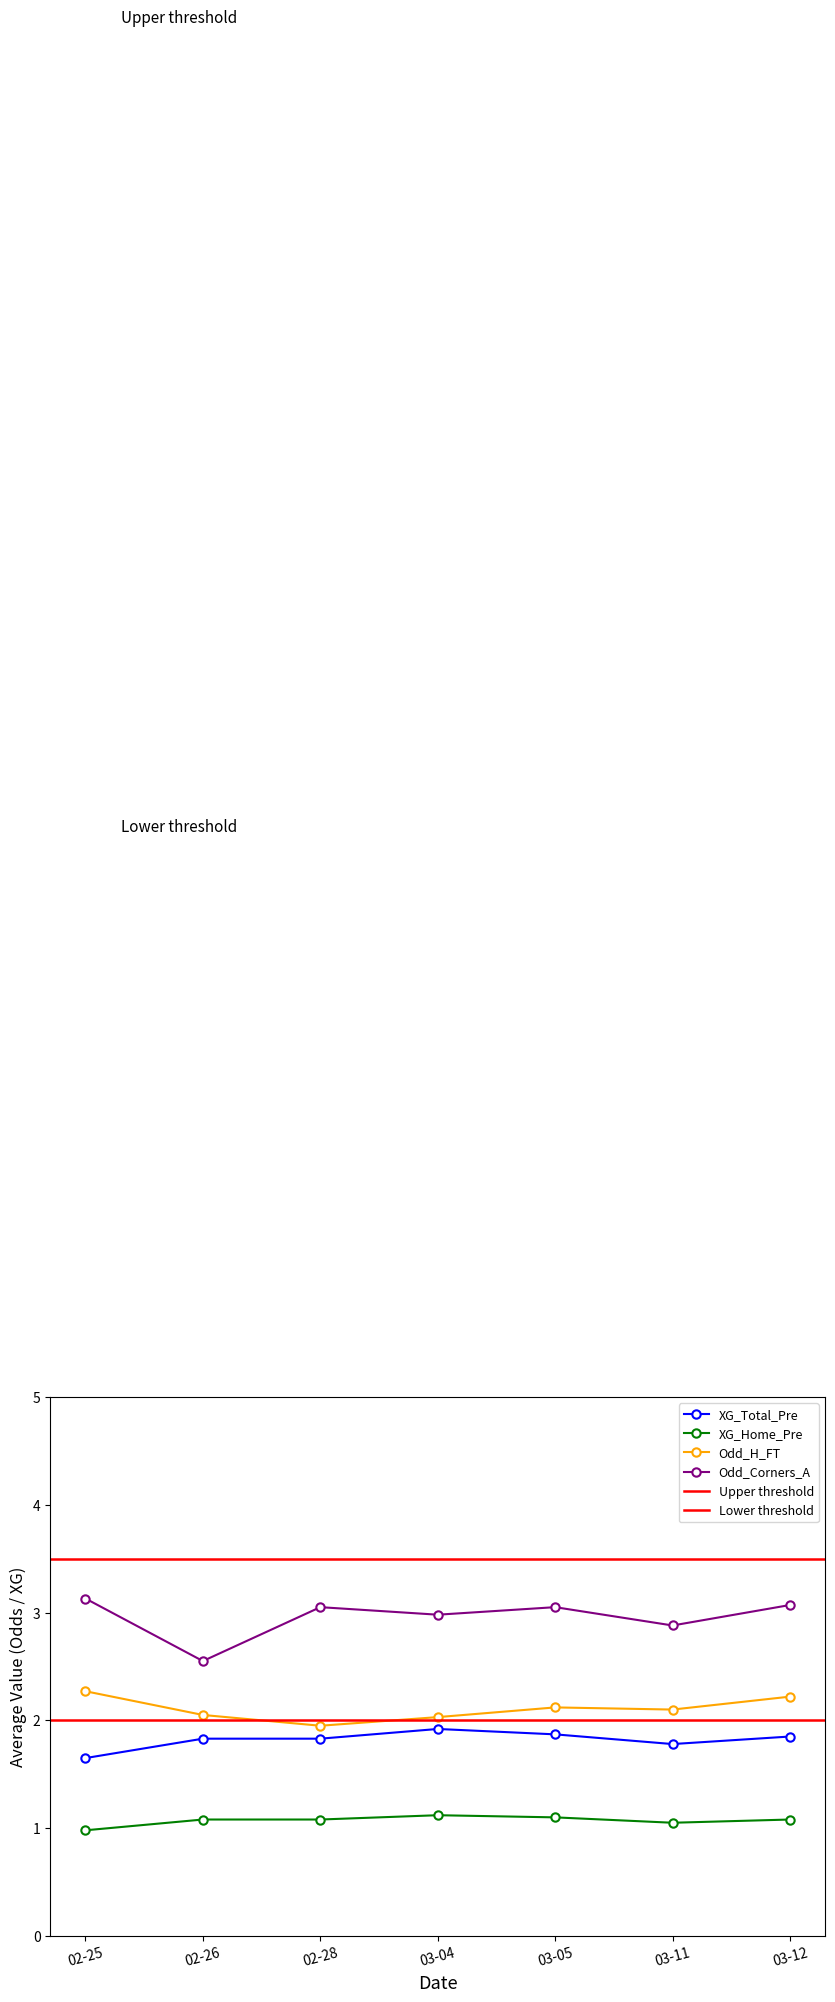

What is the value of the Odd_H_FT point at the 3rd from the left?

1.9